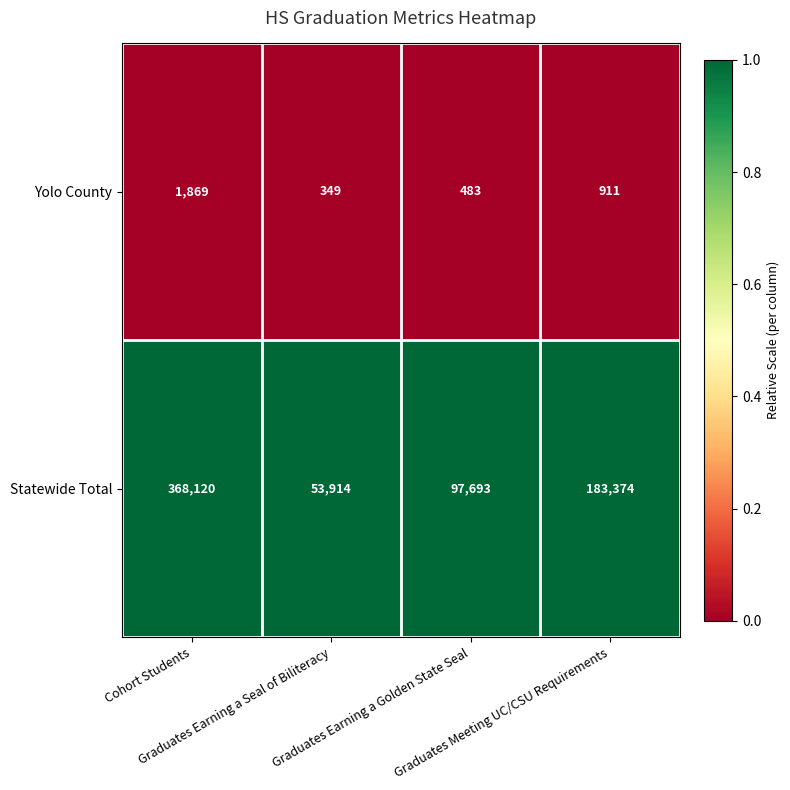

Which series has the widest spread of values?

Statewide Total